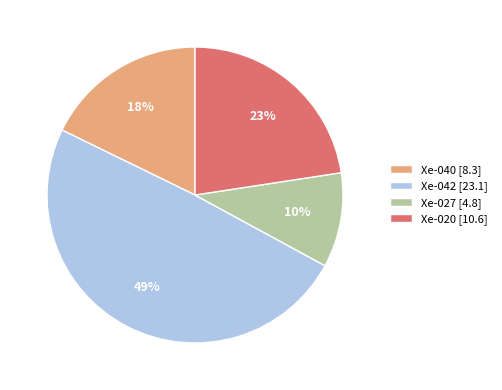

Is it true that Xe-027 is 10% of the pie?

True